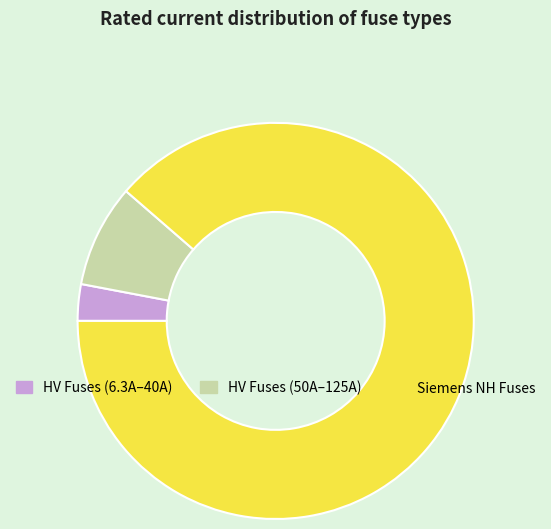

Is there any slice that represents more than half of the pie?

Yes